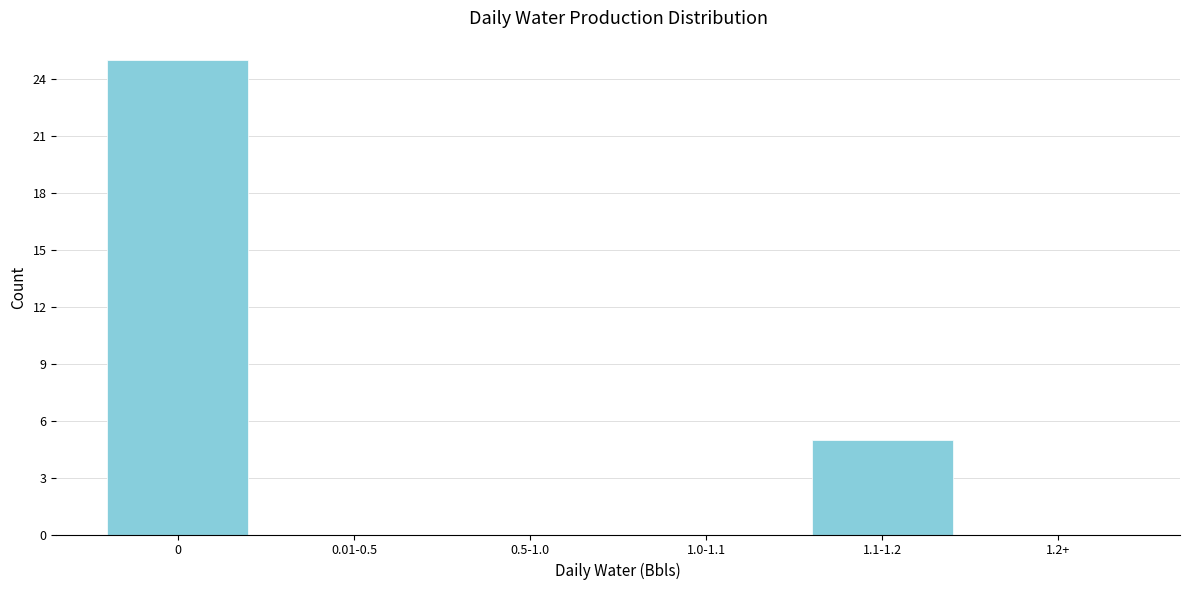

Reading right to left, extract all data points from this chart.

1.2+=0	1.1-1.2=5	1.0-1.1=0	0.5-1.0=0	0.01-0.5=0	0=25